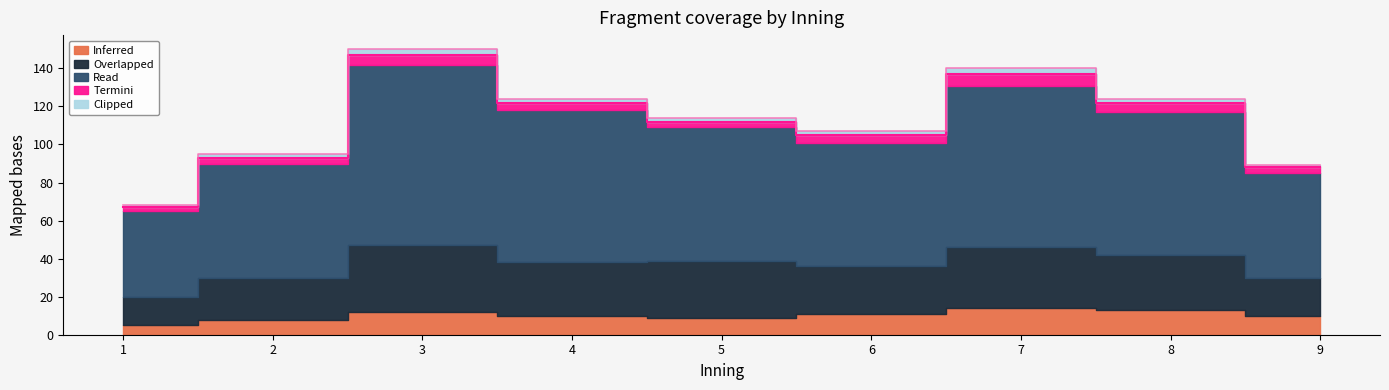

How many interior local peaks does the Inferred series have?

2